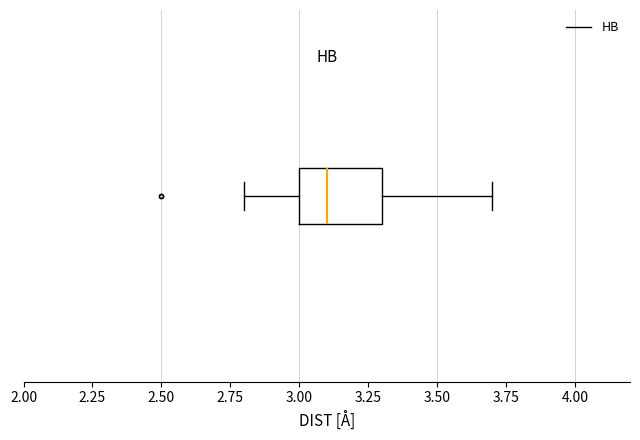

Where is the left edge of the box on the x-axis? The values are not printed on the chart, so give them approximately, as read against the axis.

3.0